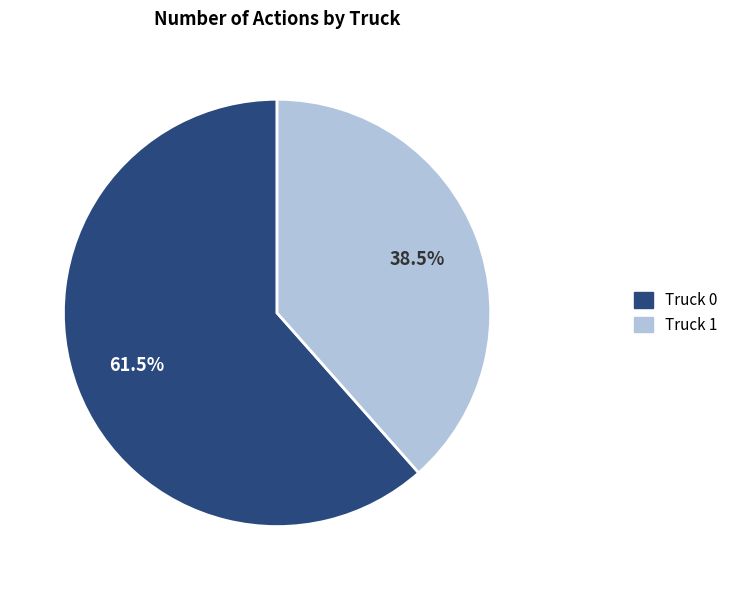

The Truck 1 slice represents 29% of the pie. True or false?

False